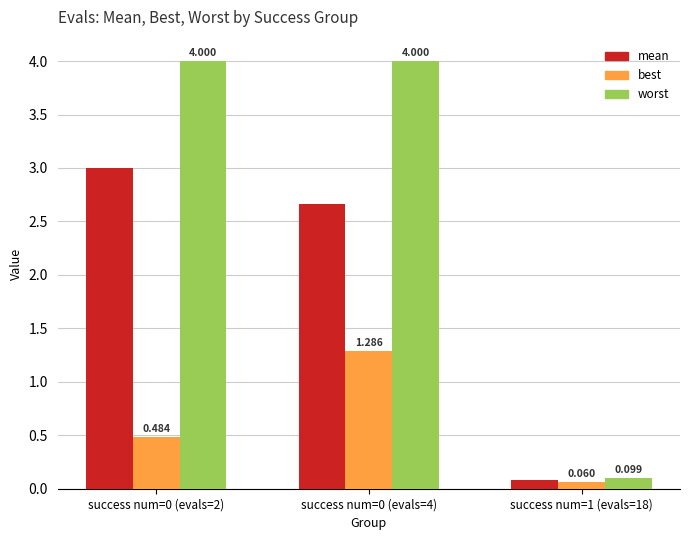

What is the difference between the mean values at success num=1 (evals=18) and success num=0 (evals=4)?

2.6